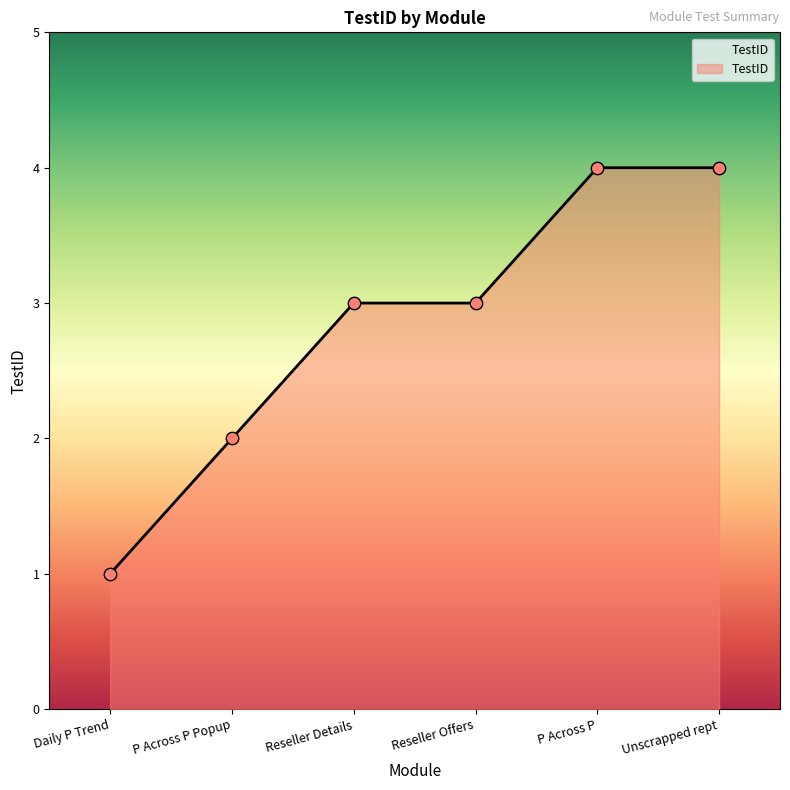

Which has a higher value, P Across P Popup or Reseller Offers?

Reseller Offers